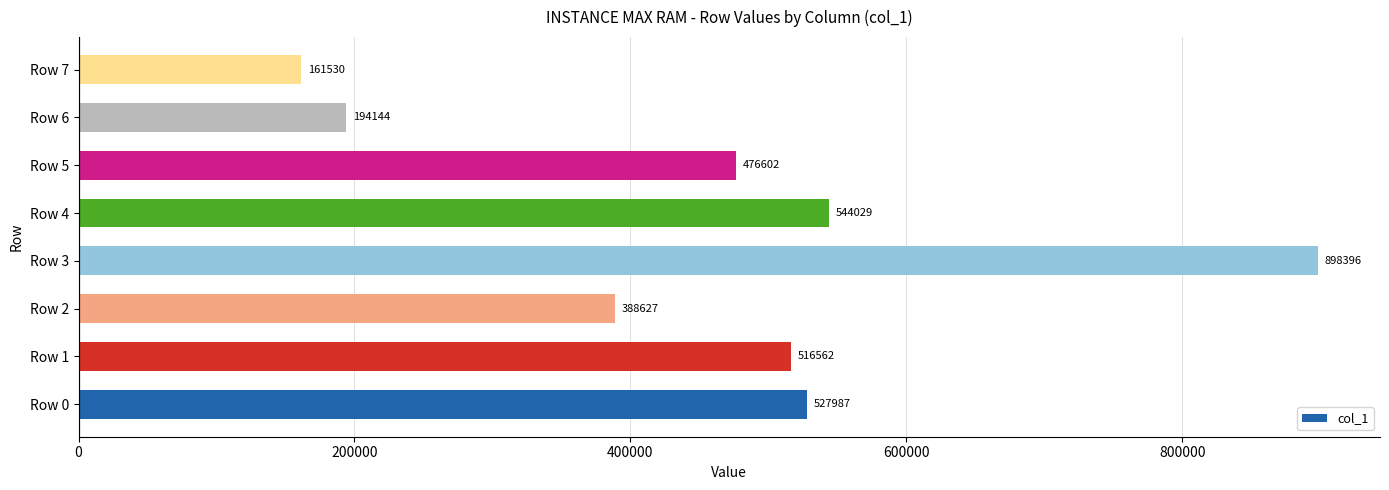

How many categories are shown in the chart?

8